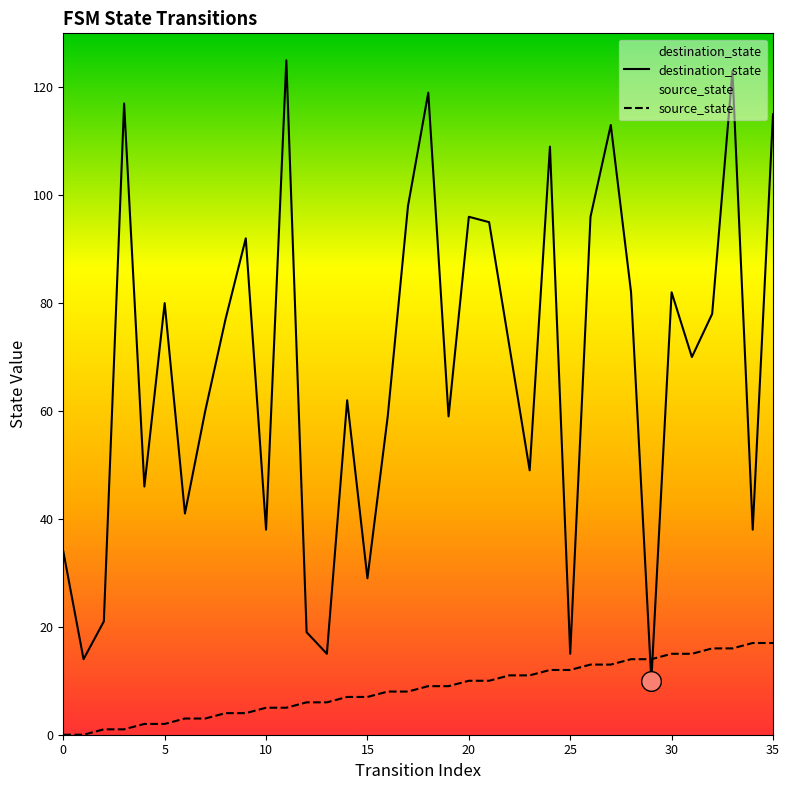

What is the total value across all series at 13?

21